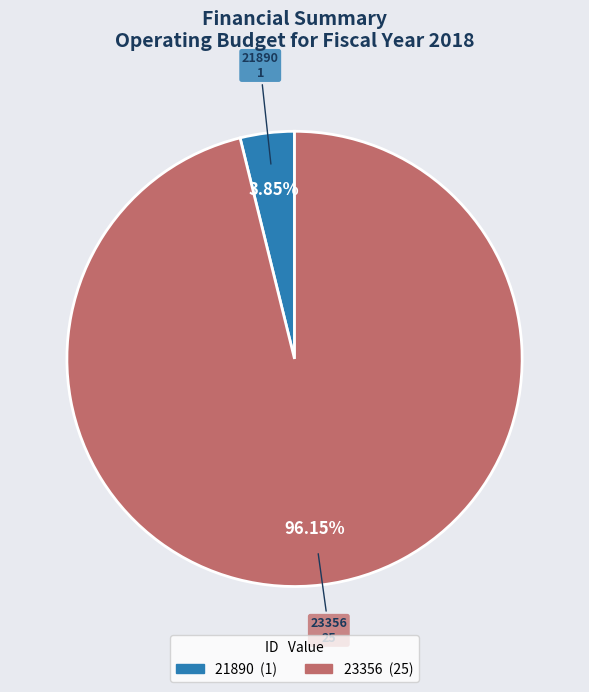

How many segments does this pie chart have?

2